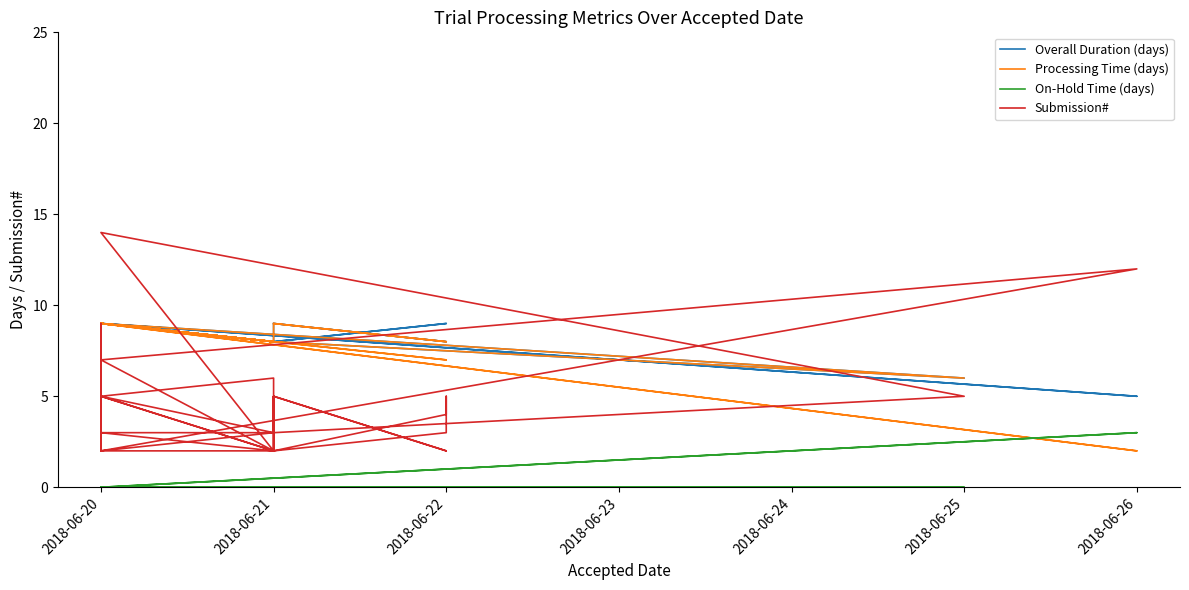

Is this an area chart (filled region under the line)?

No